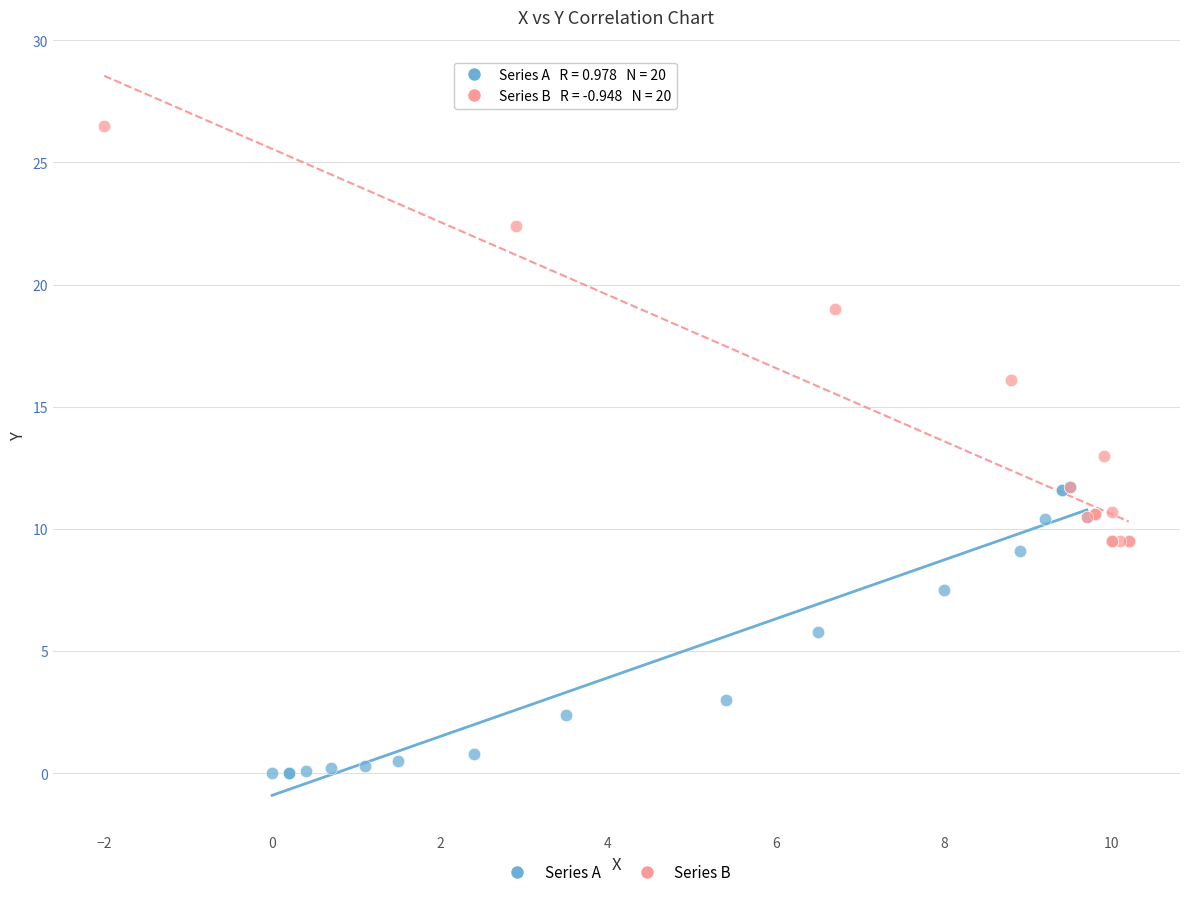

Which series reaches the maximum Y coordinate?

Series B